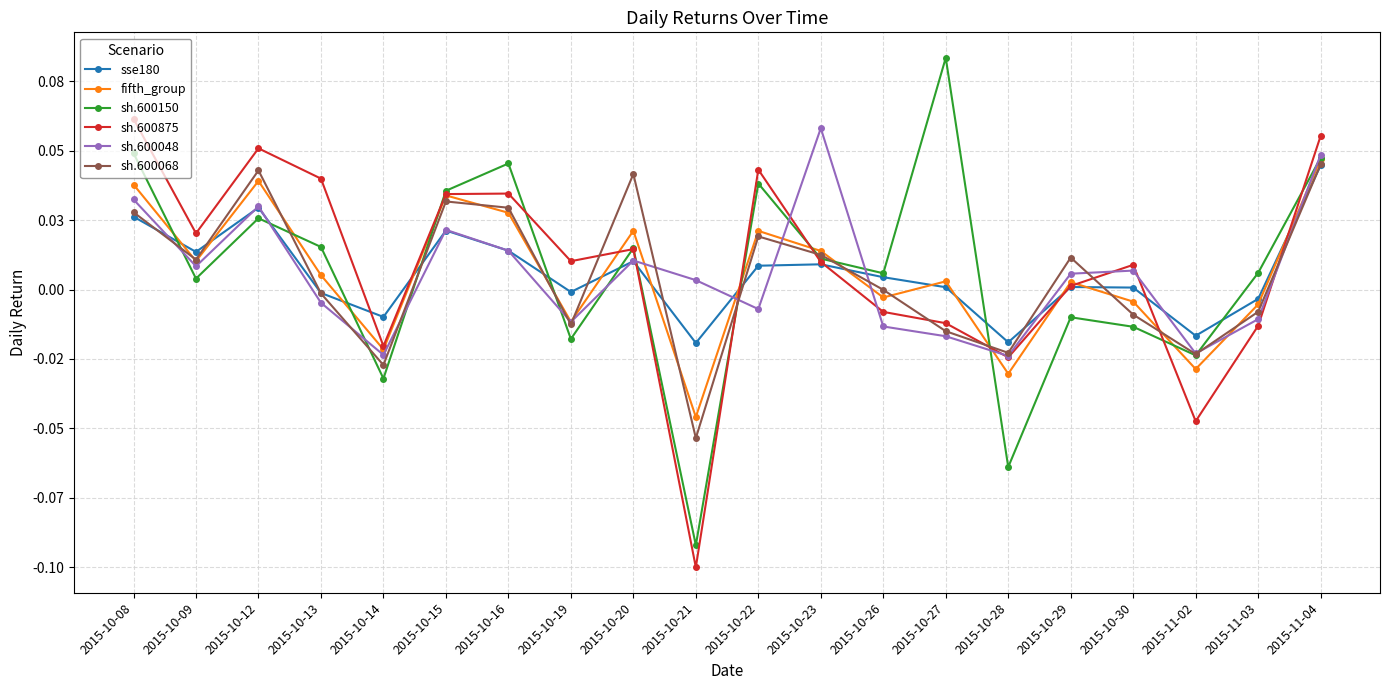

Which series has the largest total across all categories?

sh.600875